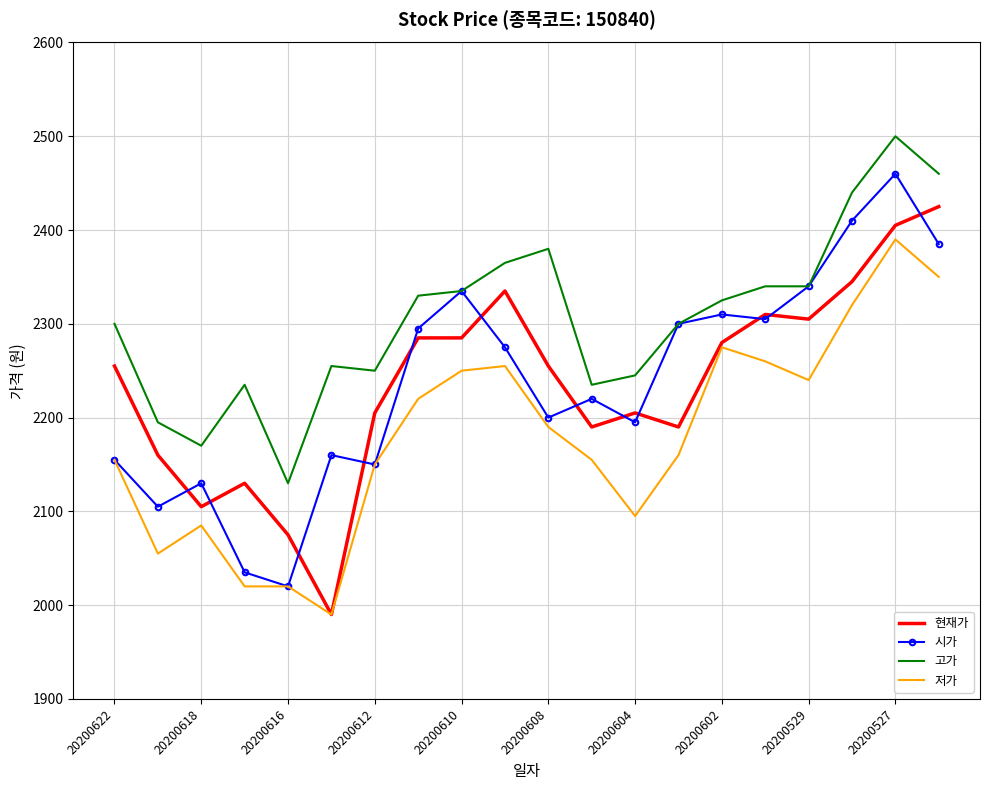

True or false: 현재가 and 고가 intersect in this chart.

False